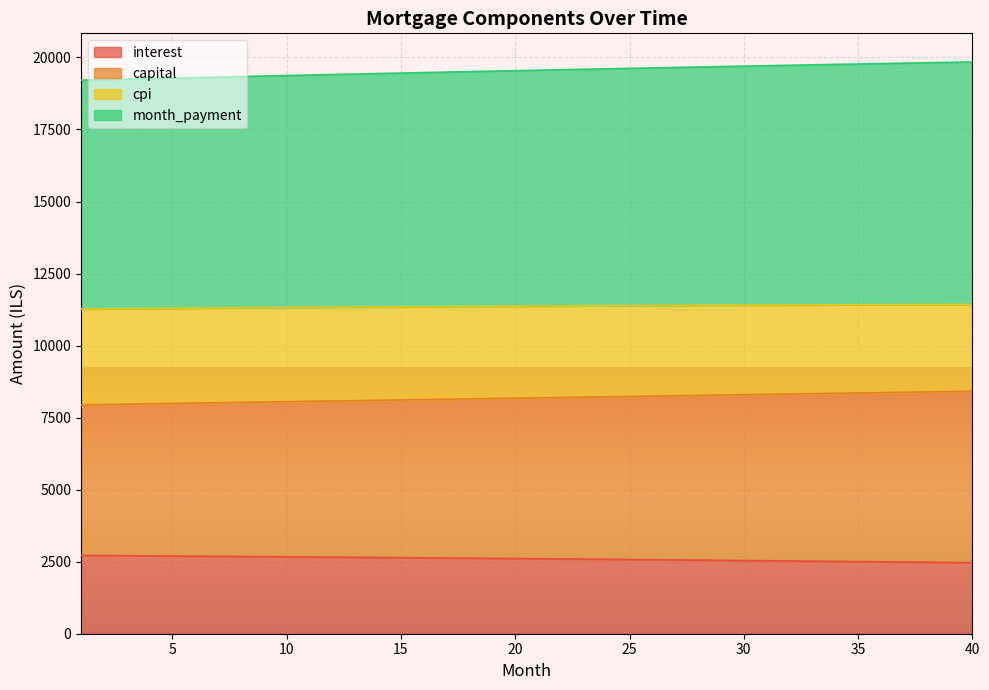

What is the minimum value shown in the chart?

2465.5